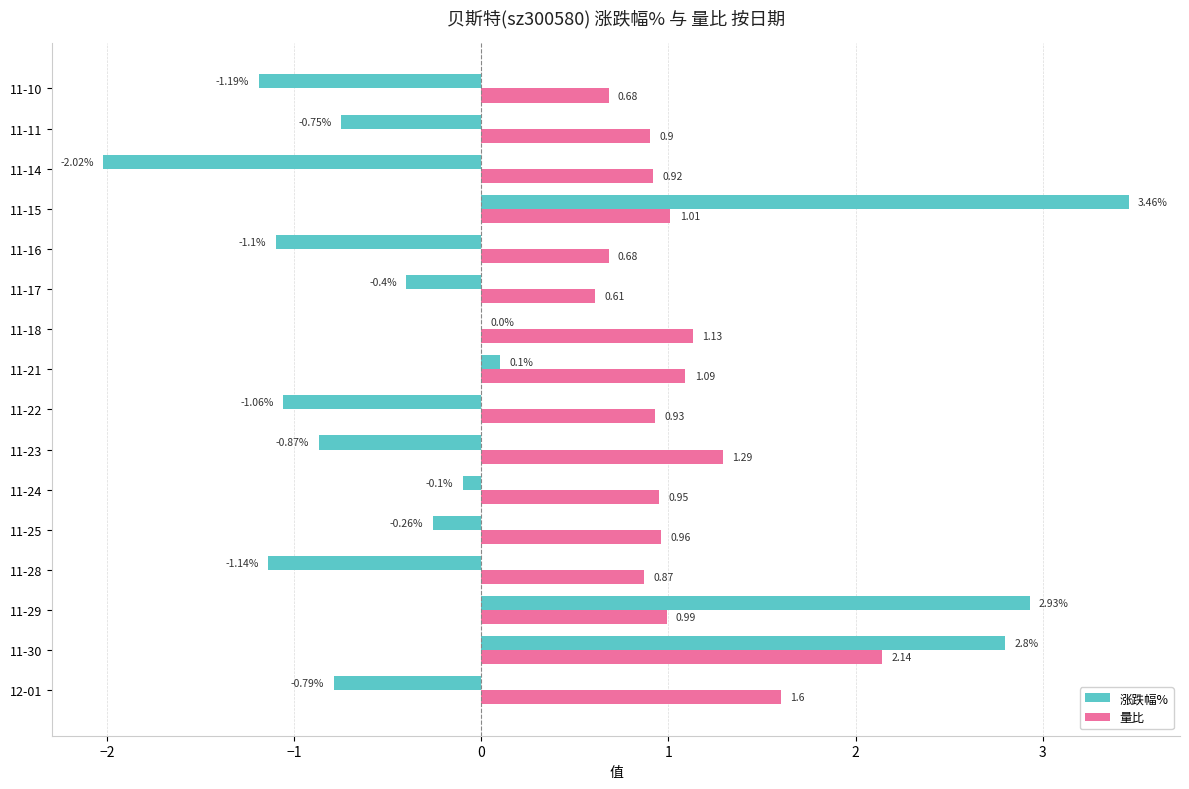

What is the total value across all series at 11-15?

4.5